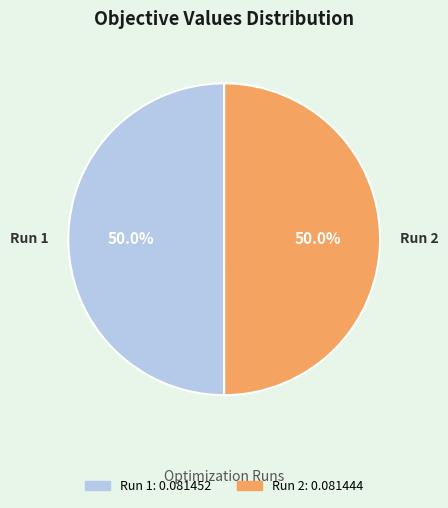

What is the total percentage of Run 1 and Run 2?

100.0%